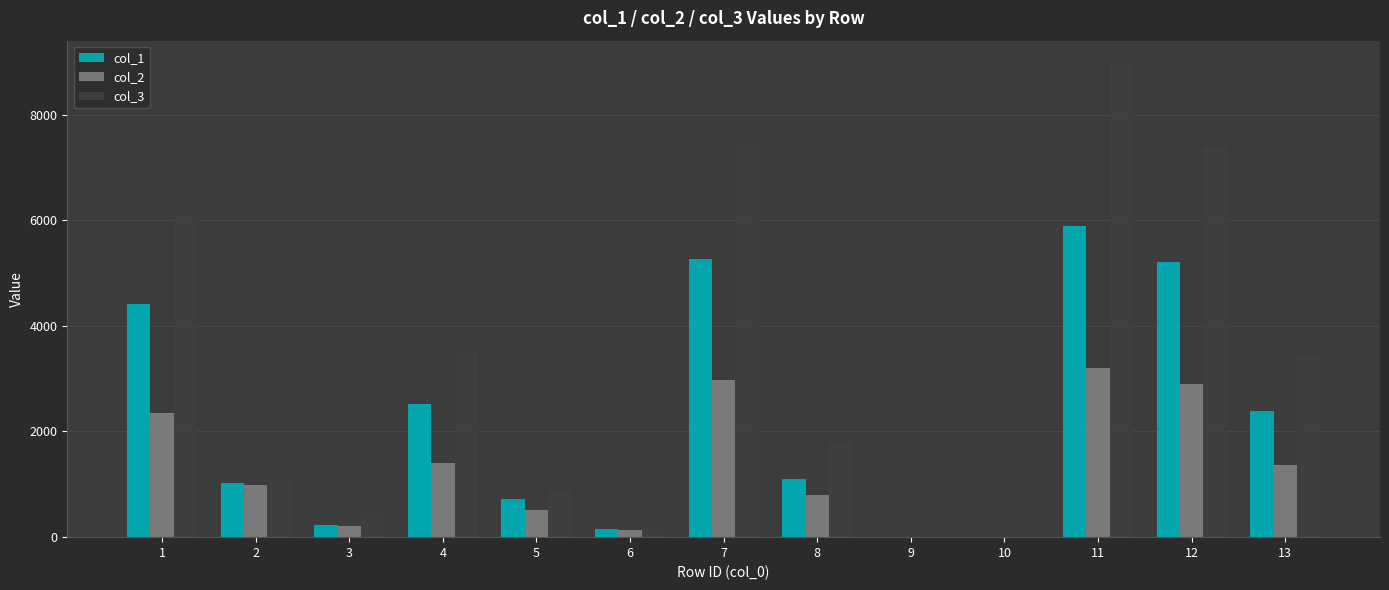

The col_3 series shows 3459.2 at 13. True or false?

True